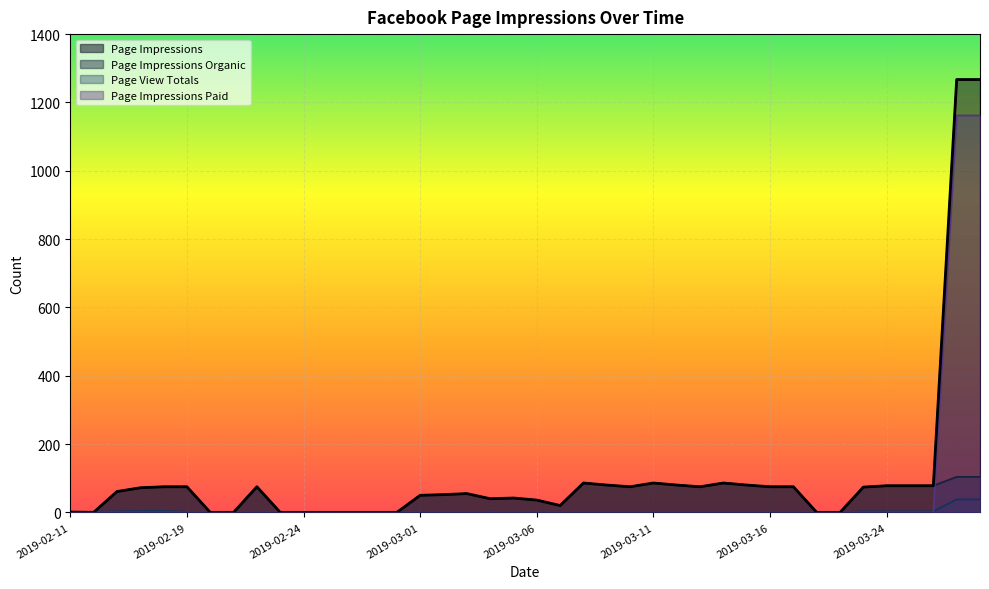

Where is the first local maximum for Page Impressions?

2019-02-22